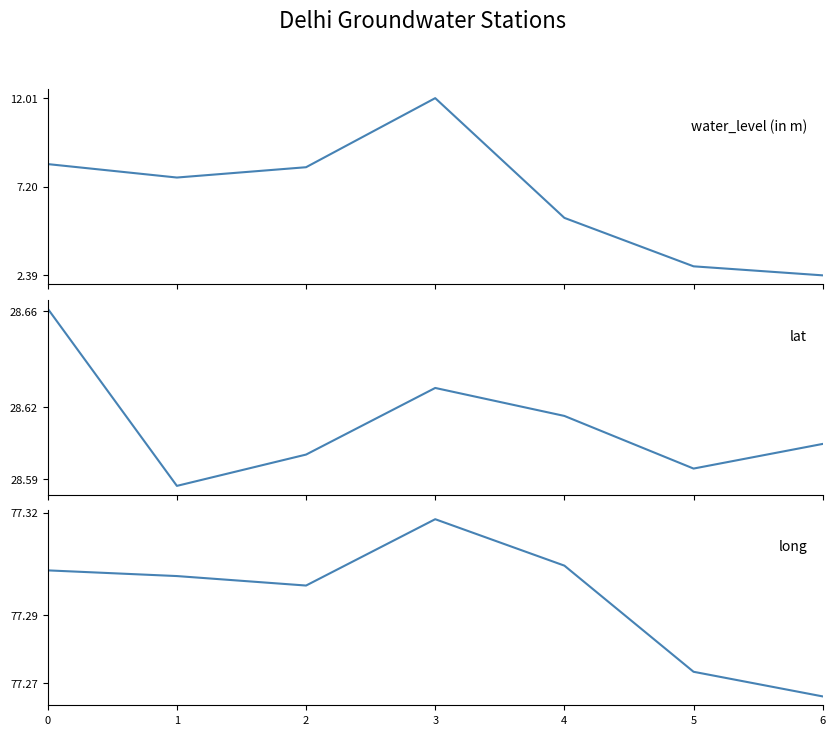

True or false: lat and water_level (in m) cross at least once.

False